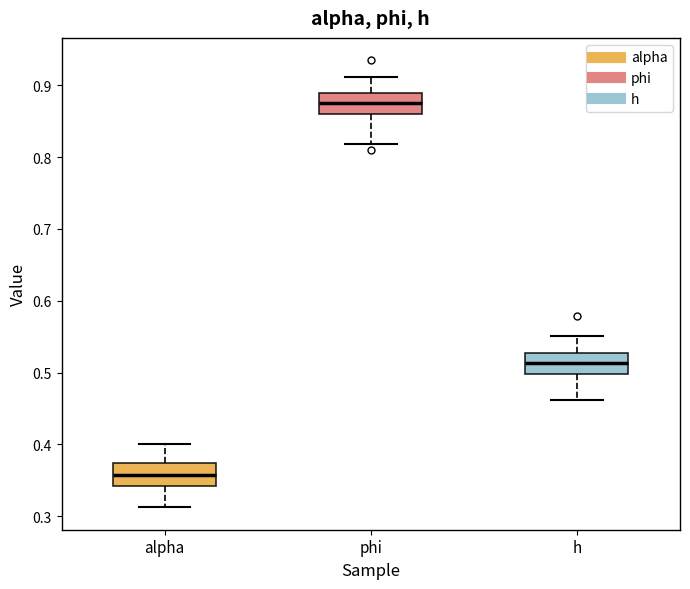

Reading left to right, read every box against the y-axis: the position of its median line, the range the box covers, and the ends of its whiskers. The values are not printed on the chart, so give them approximately, as read against the axis.

alpha: median 0.36, box 0.34 to 0.37, whiskers 0.31 to 0.40
phi: median 0.88, box 0.86 to 0.89, whiskers 0.82 to 0.91
h: median 0.51, box 0.50 to 0.53, whiskers 0.46 to 0.55